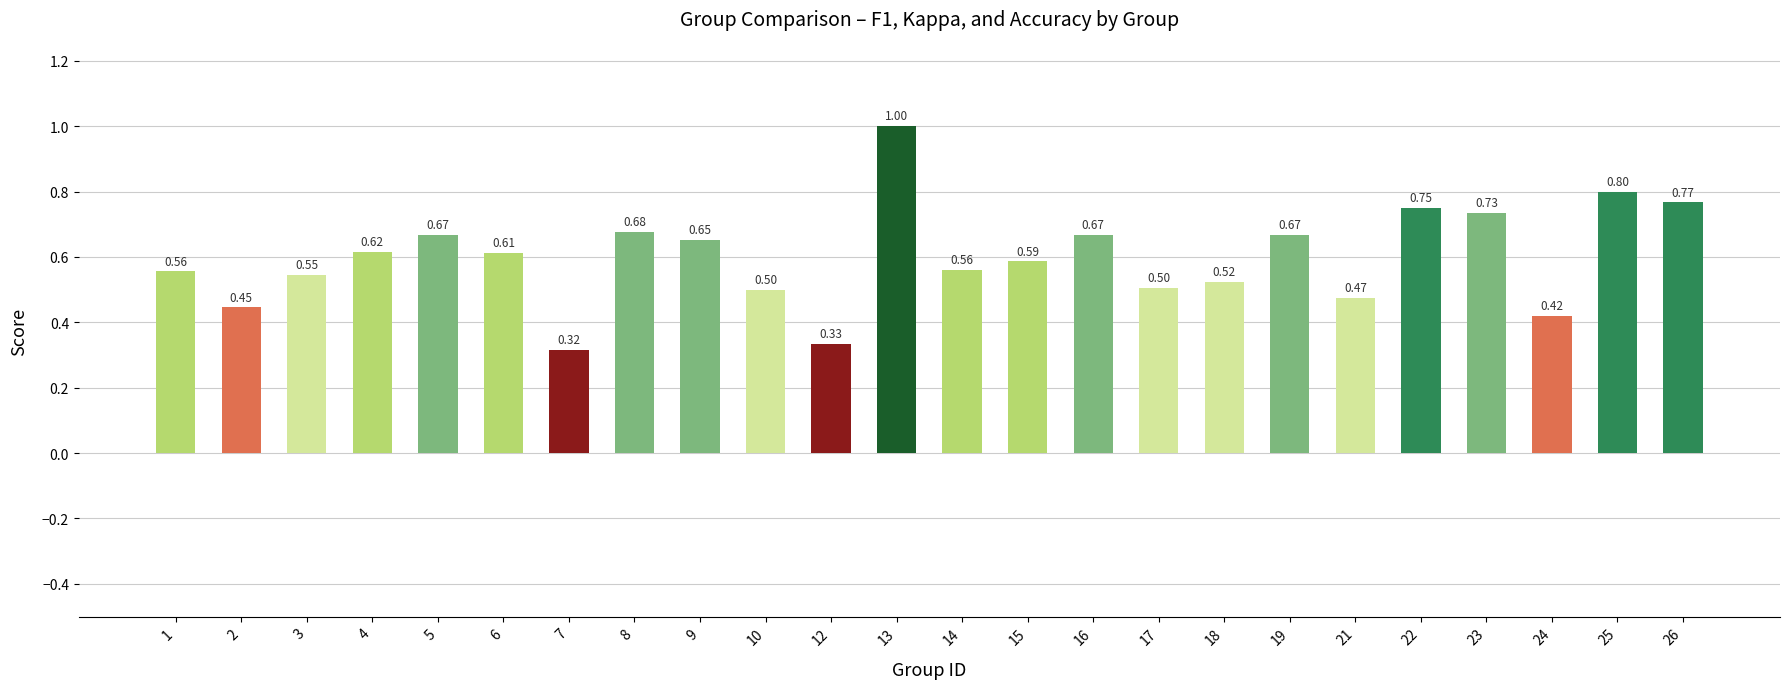

What is the sum of the values at 2 and 1?

1.0